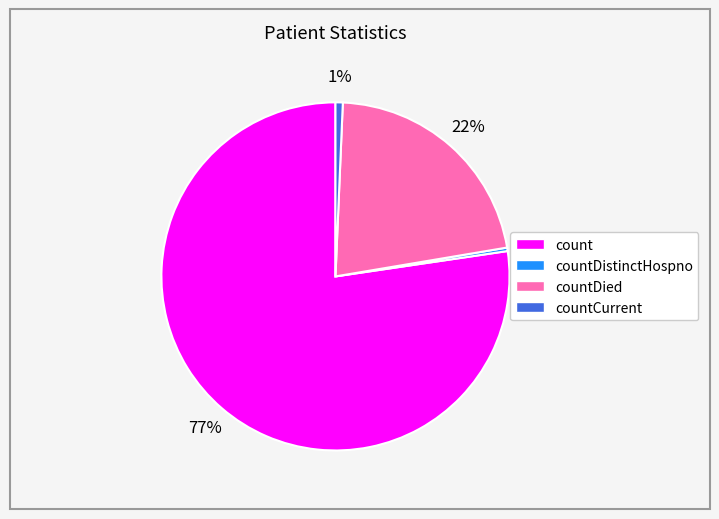

How many slices are in this pie chart?

4